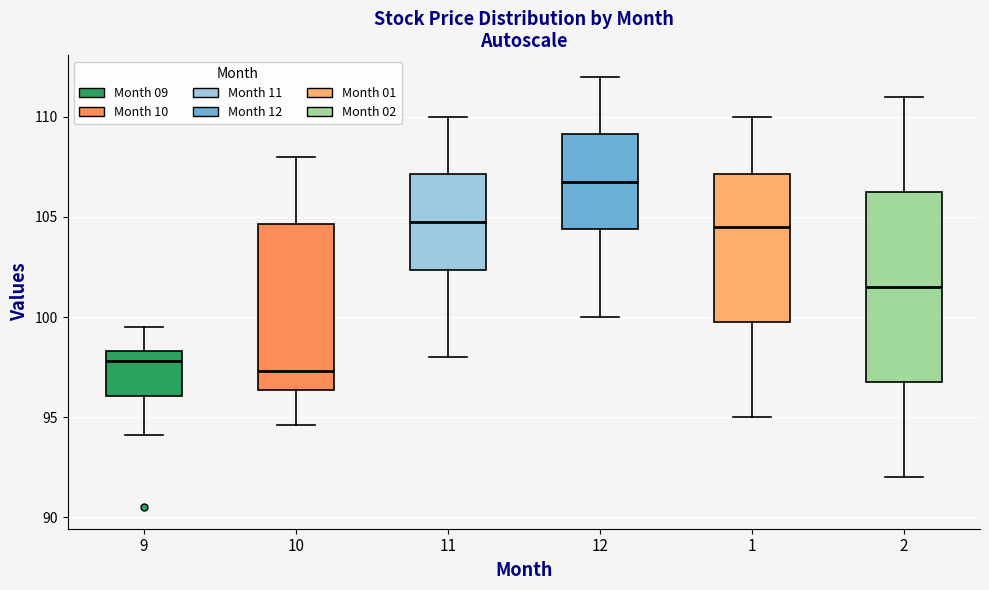

Reading left to right, transcribe this box plot: for each box, give where its median line is, the range the box spans, and where its two whiskers end, as read against the y-axis. The values are not printed on the chart, so give them approximately, as read against the axis.

9: median 98.0, box 96.0 to 98.5, whiskers 94.0 to 99.5
10: median 97.5, box 96.5 to 104.5, whiskers 94.5 to 108.0
11: median 105.0, box 102.5 to 107.0, whiskers 98.0 to 110.0
12: median 107.0, box 104.5 to 109.0, whiskers 100.0 to 112.0
1: median 104.5, box 100.0 to 107.0, whiskers 95.0 to 110.0
2: median 101.5, box 97.0 to 106.5, whiskers 92.0 to 111.0